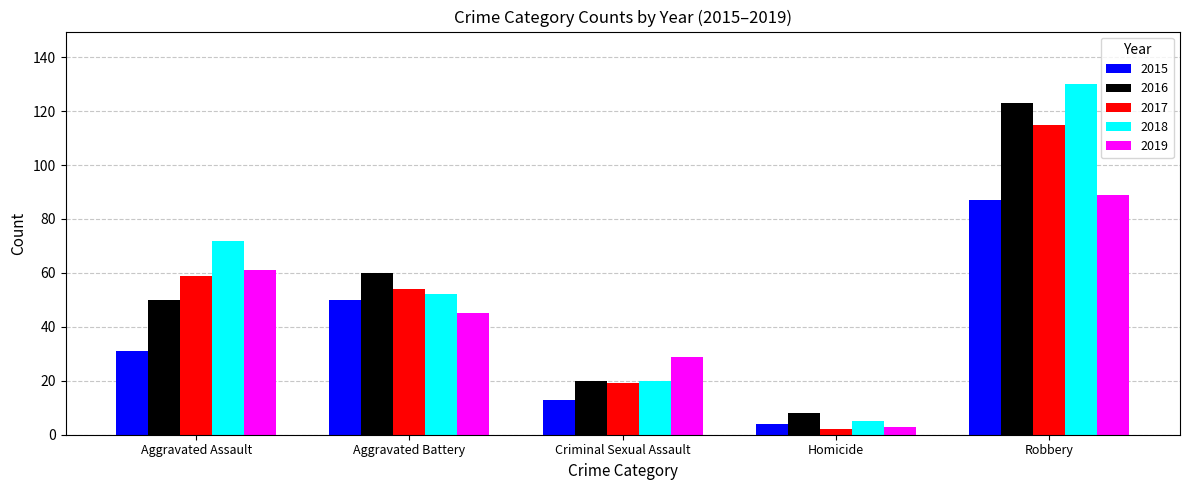

How many data points in 2019 are less than 45?

2